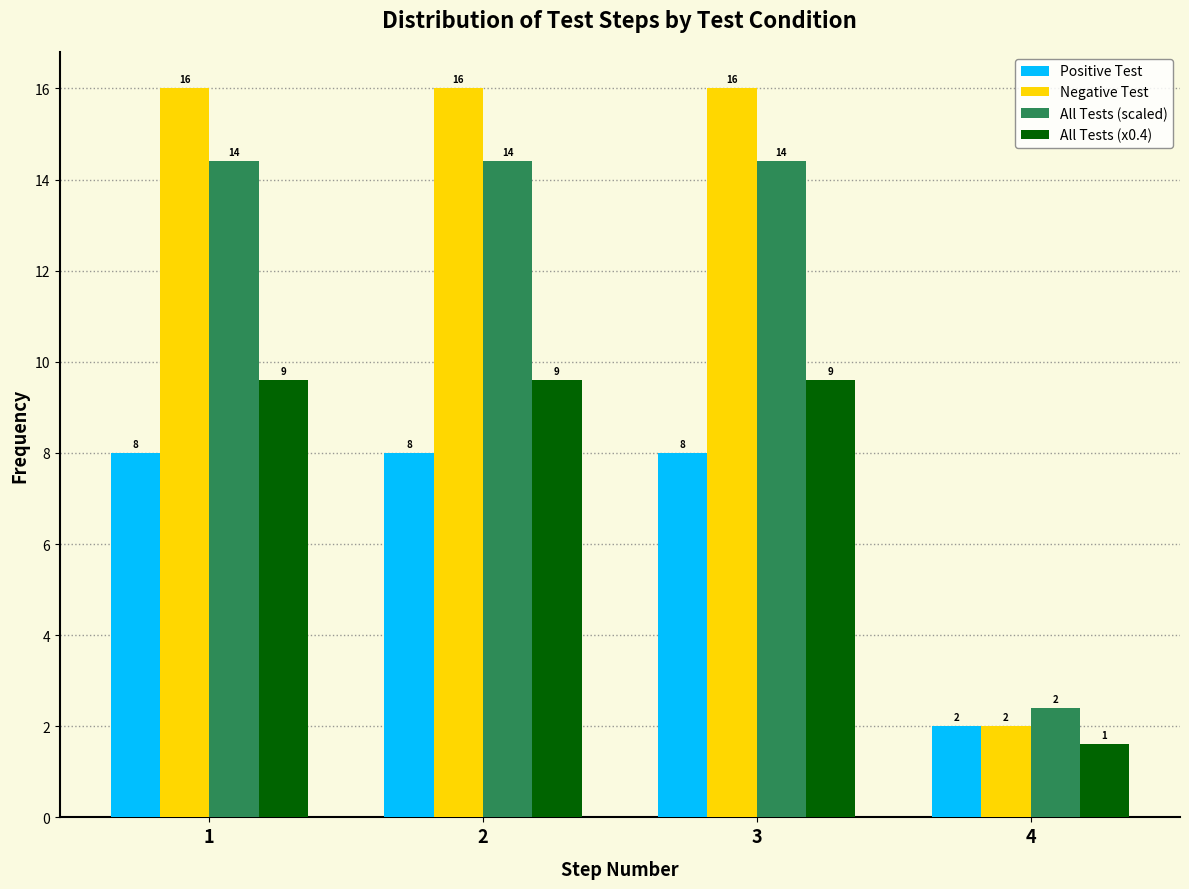

Count the Positive Test values in the range 8 to 9.

3